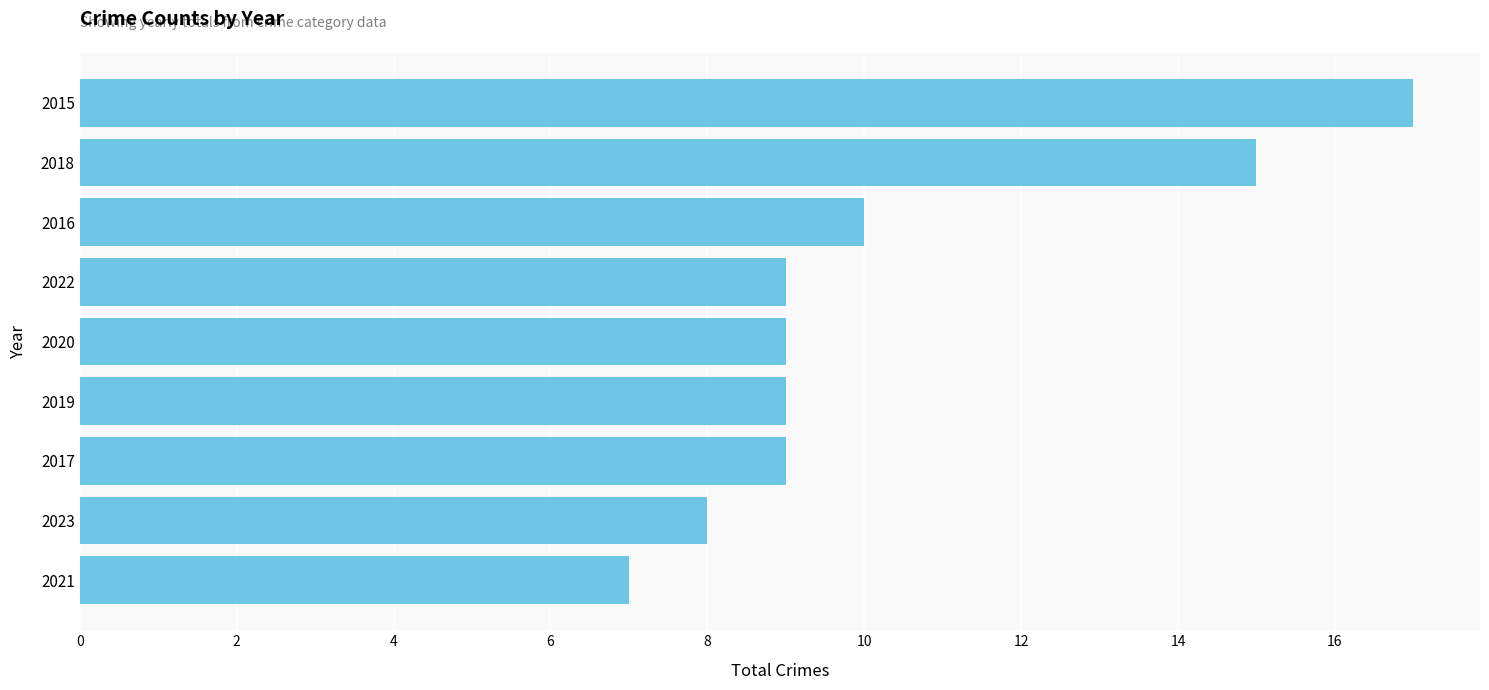

At which label is the value closest to 12?

2016